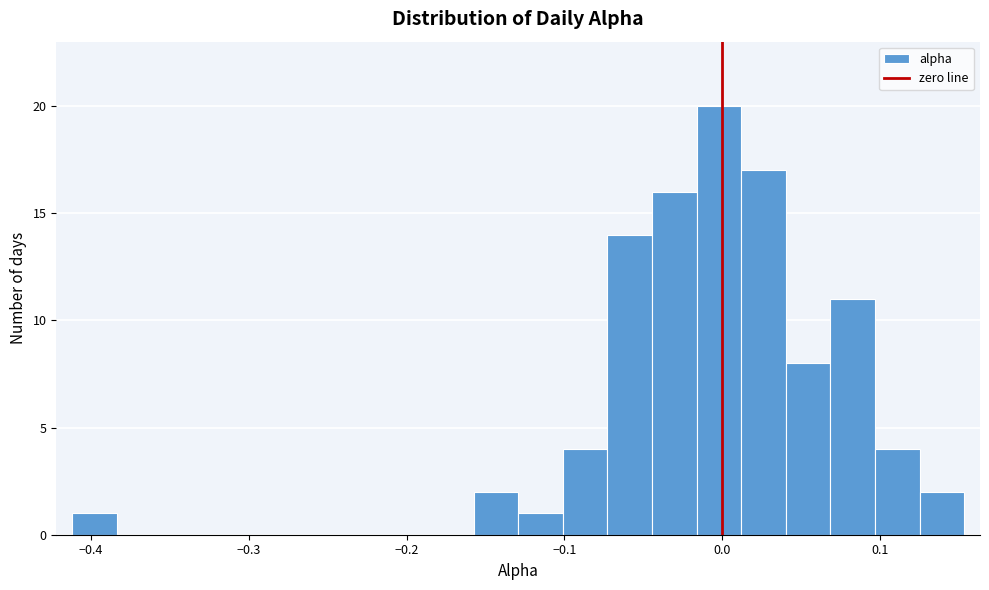

Around what value on the x-axis is the tallest bar? Give the approximate position of its centre, as read against the axis.

0.00